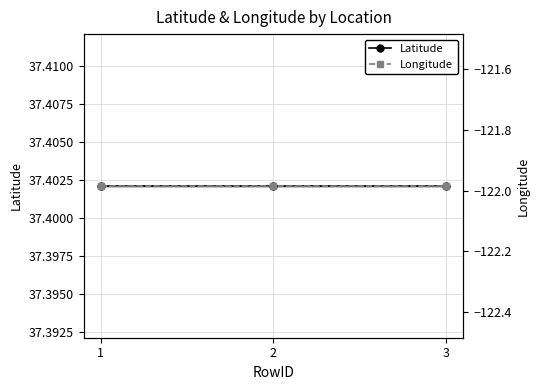

How many lines are shown in the chart?

2